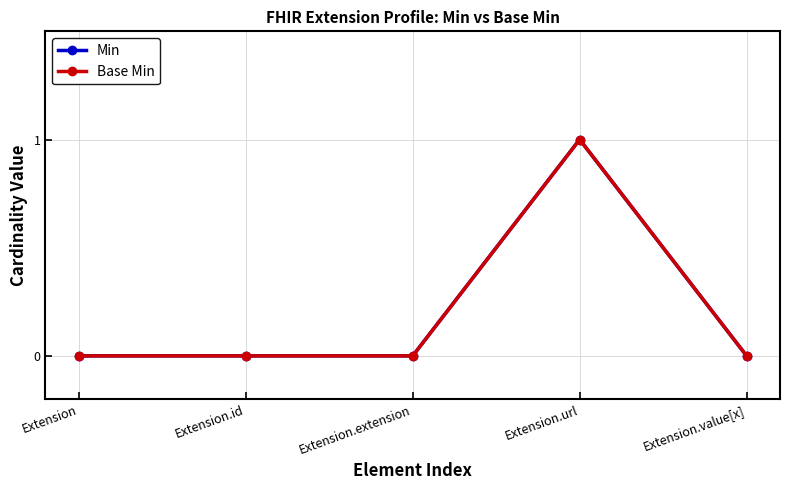

Where is Base Min nearest to the value 0?

Extension